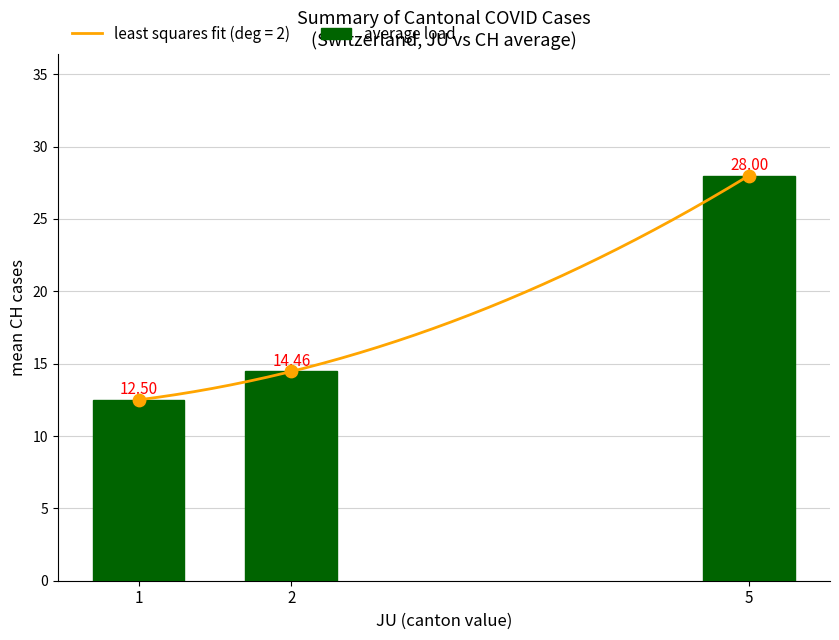

Between 1 and 2, which is larger?

2